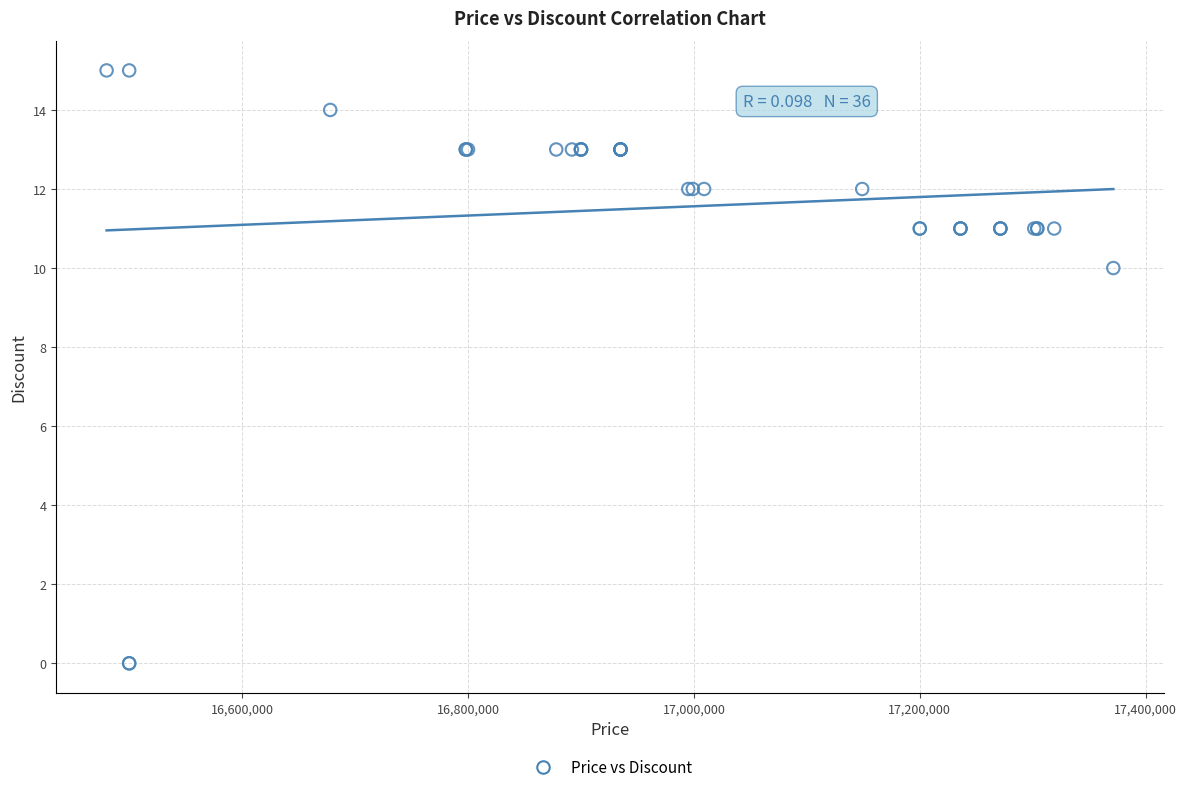

What Y value in the scatter plot is closest to 7?

10